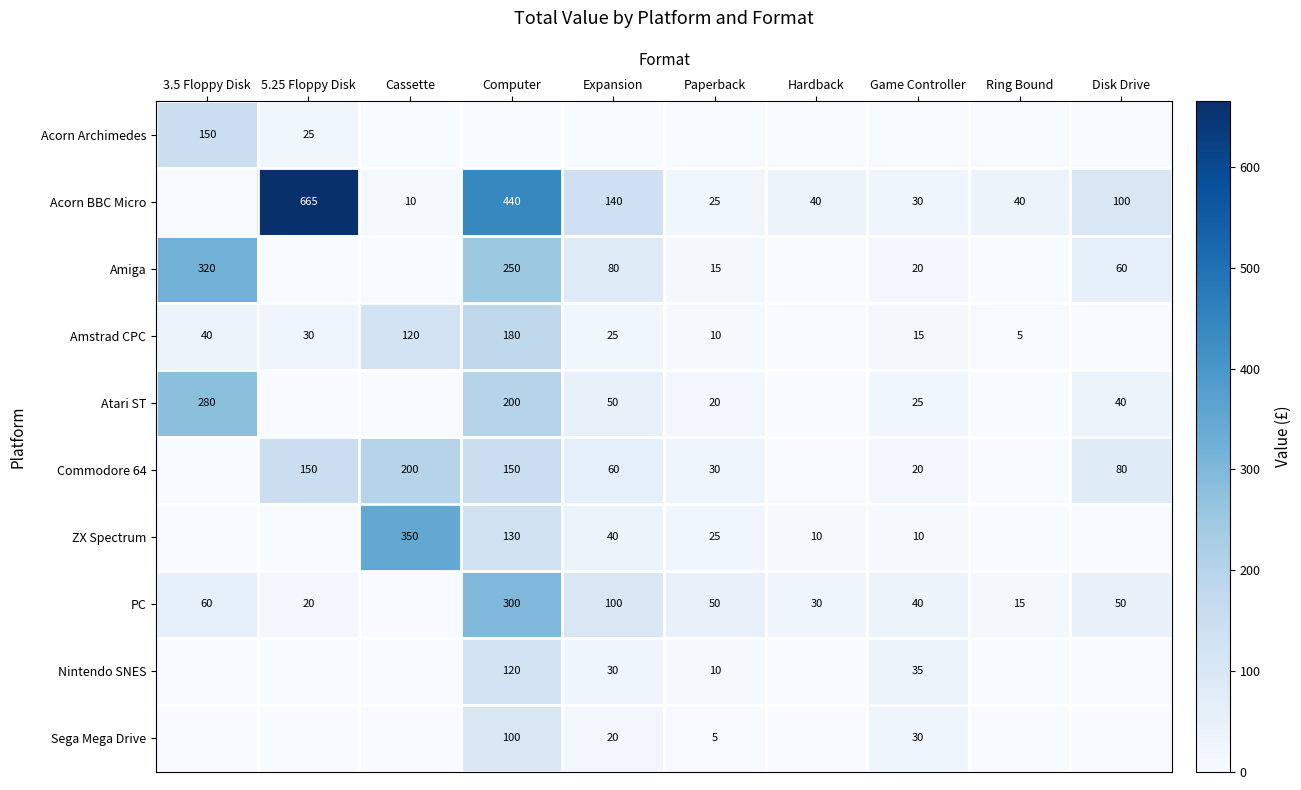

True or false: Sega Mega Drive has a value of 30 at Game Controller.

True